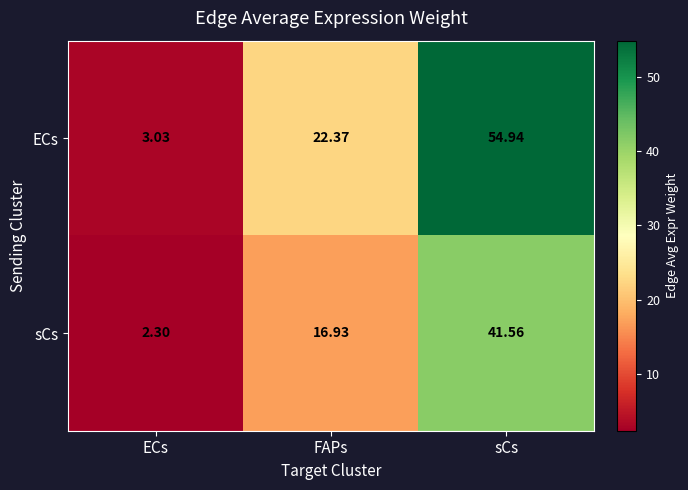

Rank the series by their average value, from lowest to highest.

sCs, ECs